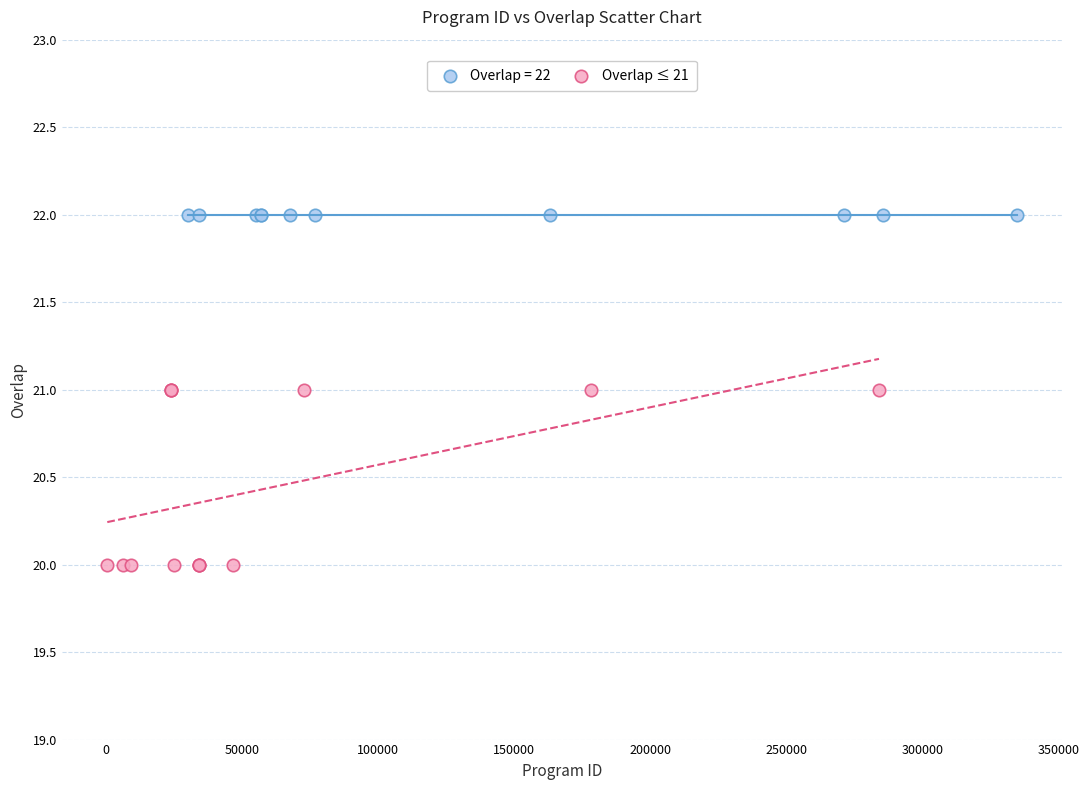

Which series contains the lowest Y value?

Overlap ≤ 21